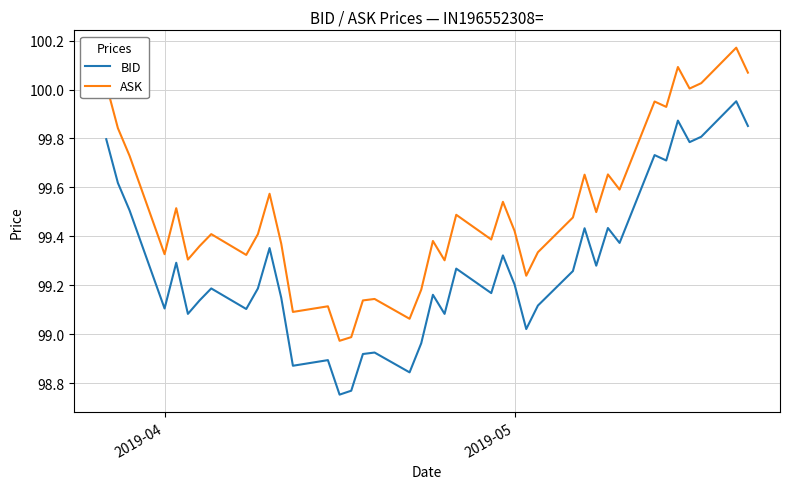

True or false: ASK and BID cross at least once.

False